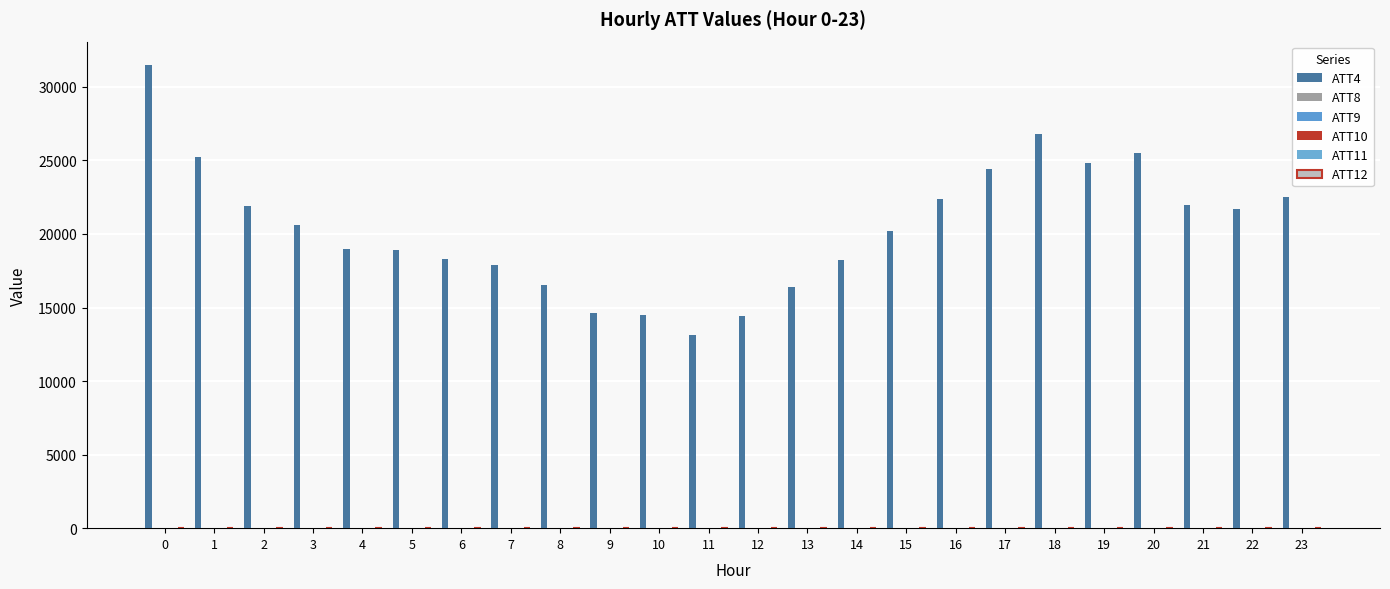

Is the value of ATT4 at 16 greater than the value of ATT10 at 5?

Yes